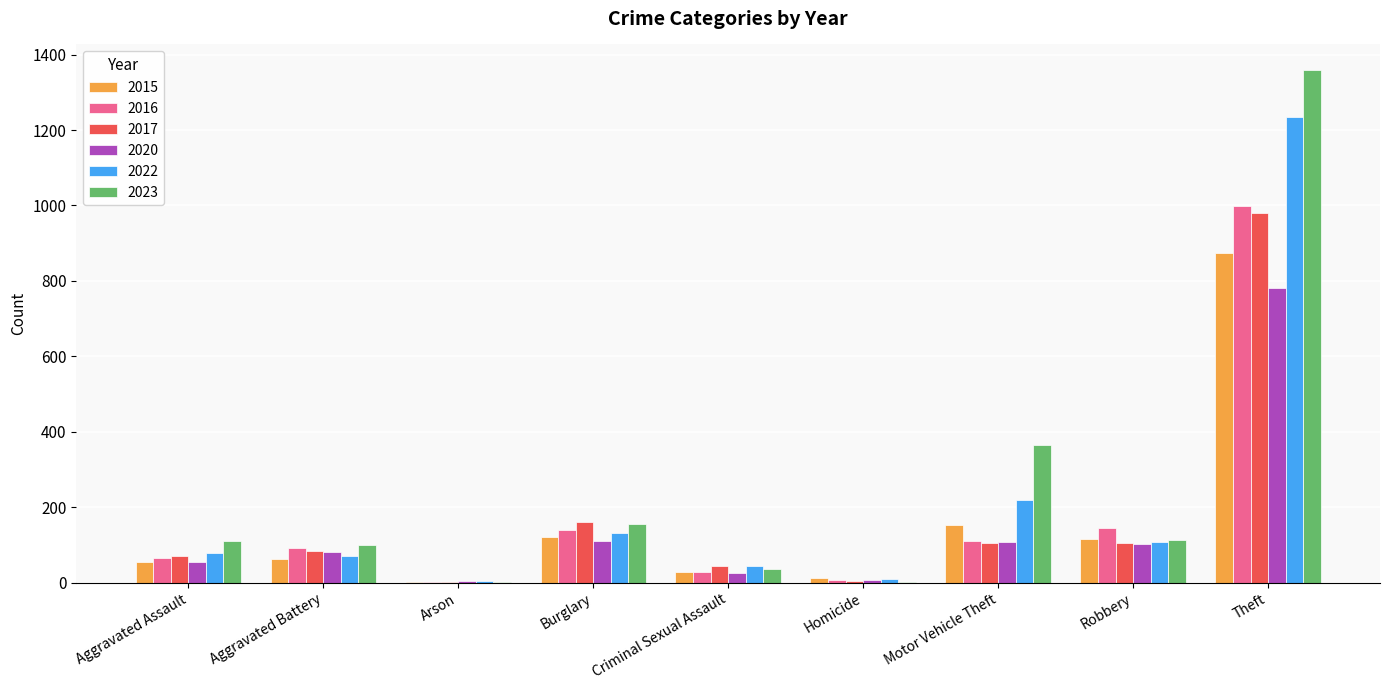

Is it true that 2017 equals 617 at Theft?

False